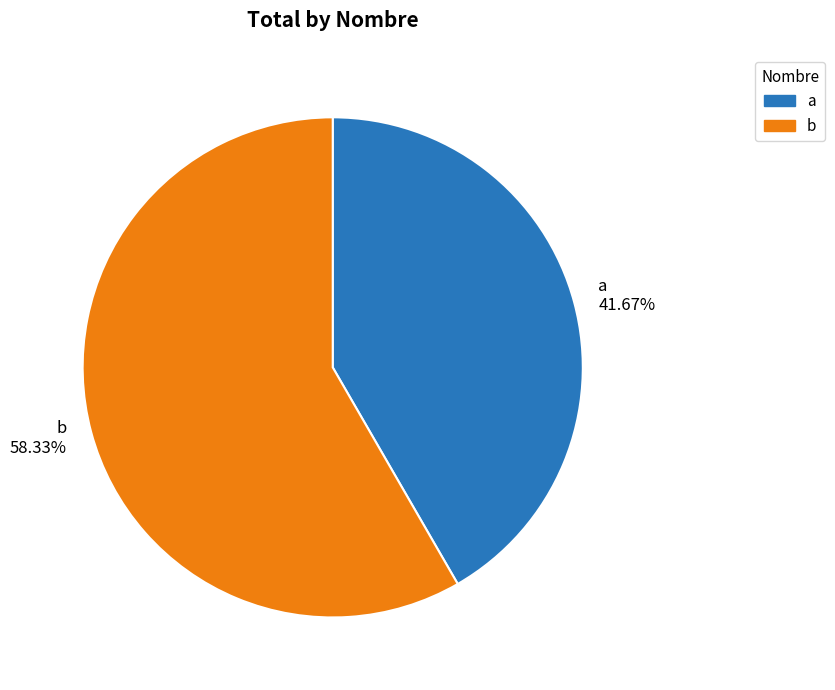

The a slice represents 48% of the pie. True or false?

False